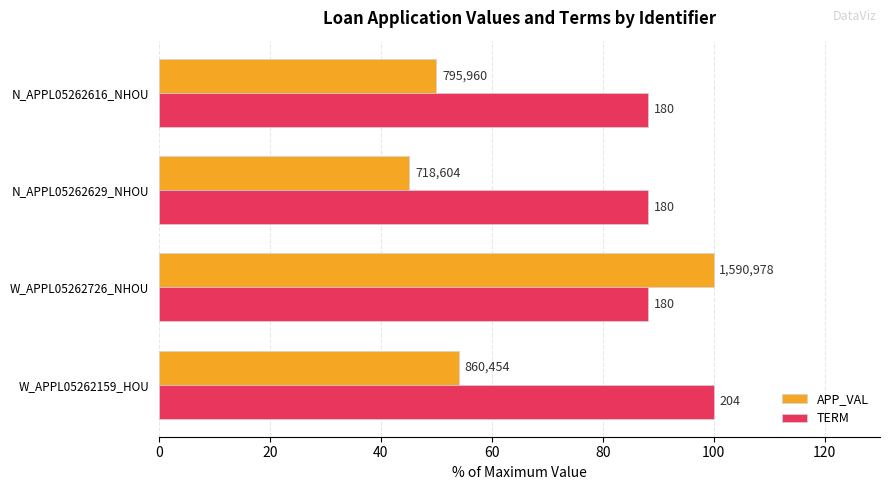

What are all the series names shown in the legend?

APP_VAL, TERM